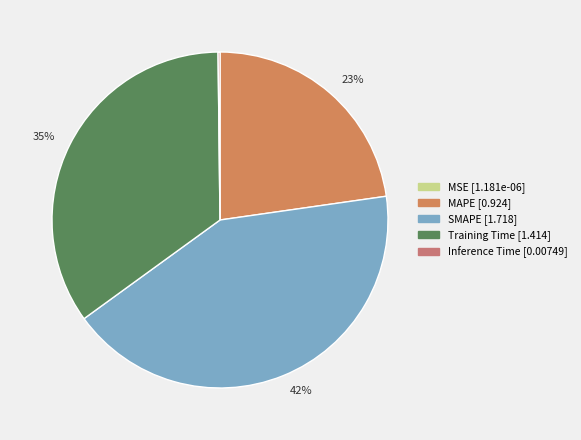

Is it true that Inference Time is 8% of the pie?

False